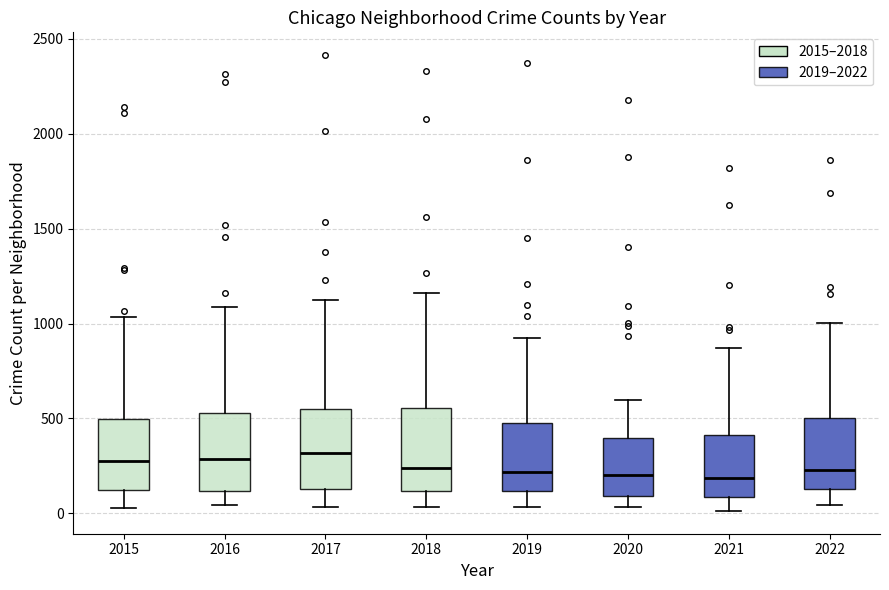

Reading left to right, transcribe this box plot: for each box, give where its median line is, the range the box spans, and where its two whiskers end, as read against the y-axis. The values are not printed on the chart, so give them approximately, as read against the axis.

2015: median 250, box 100 to 500, whiskers 50 to 1050
2016: median 300, box 100 to 550, whiskers 50 to 1100
2017: median 300, box 150 to 550, whiskers 50 to 1100
2018: median 250, box 100 to 550, whiskers 50 to 1150
2019: median 200, box 100 to 500, whiskers 50 to 900
2020: median 200, box 100 to 400, whiskers 50 to 600
2021: median 200, box 100 to 400, whiskers 0 to 850
2022: median 250, box 150 to 500, whiskers 50 to 1000